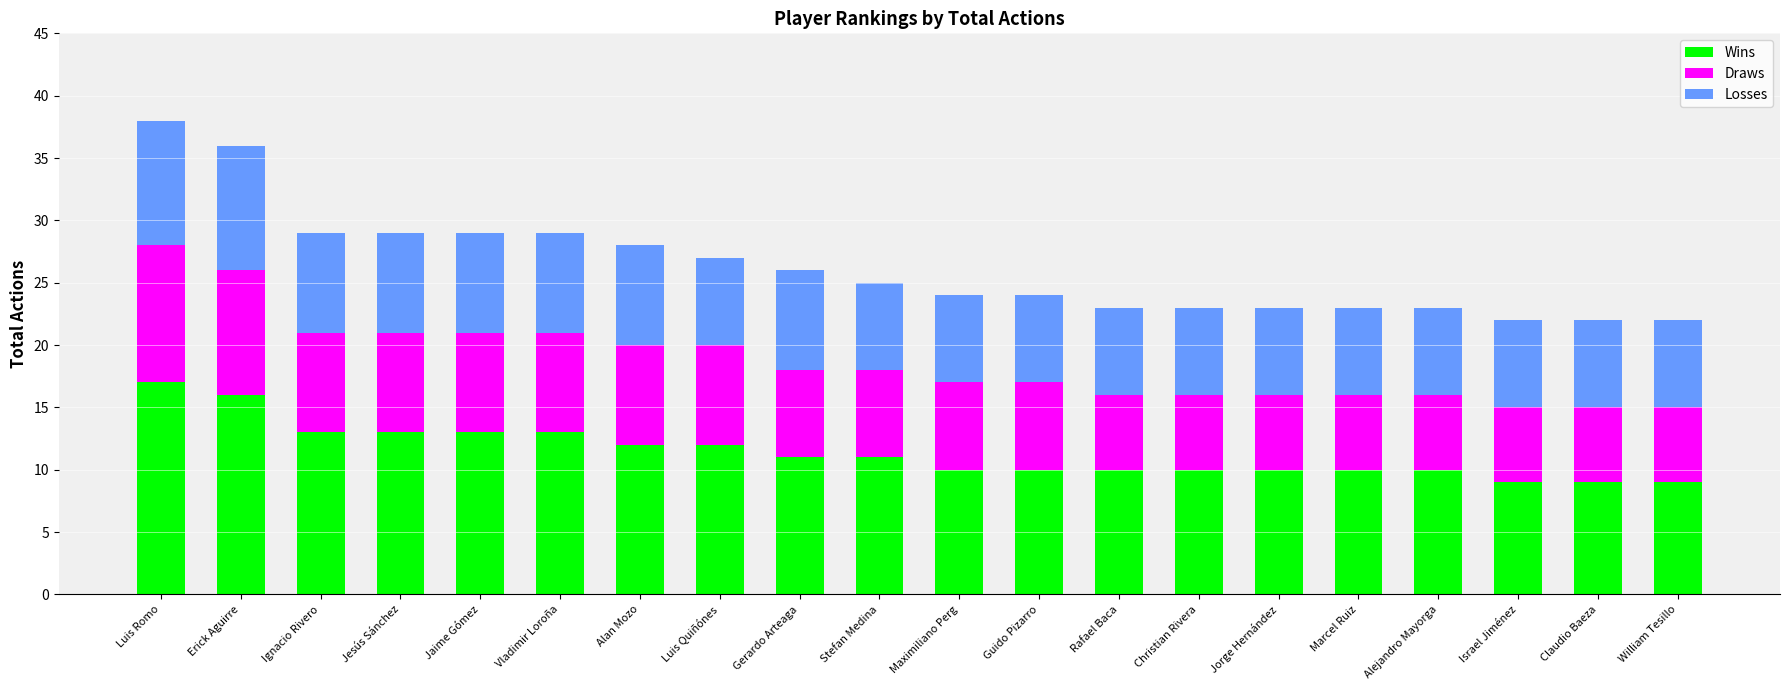

Does the chart contain any negative values?

No